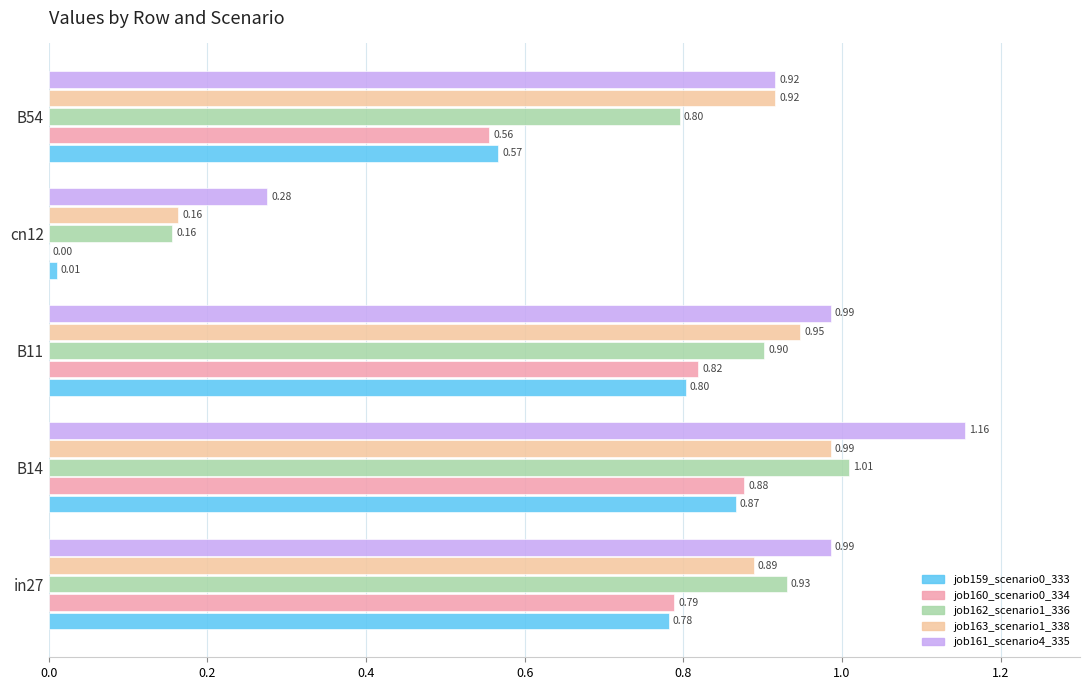

Count the job160_scenario0_334 values in the range 0 to 1.

5